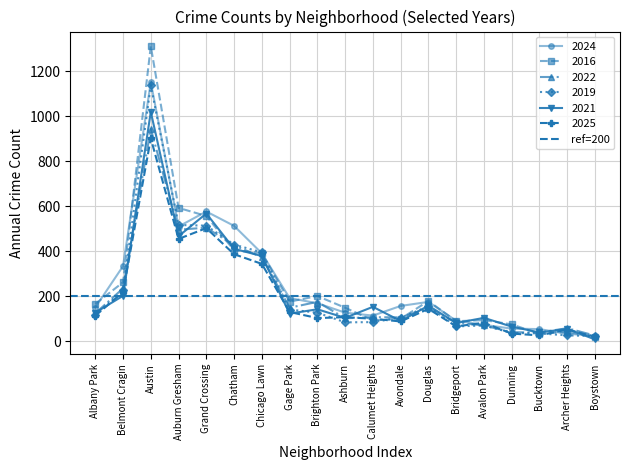

How many times do 2021 and 2016 cross each other?

8